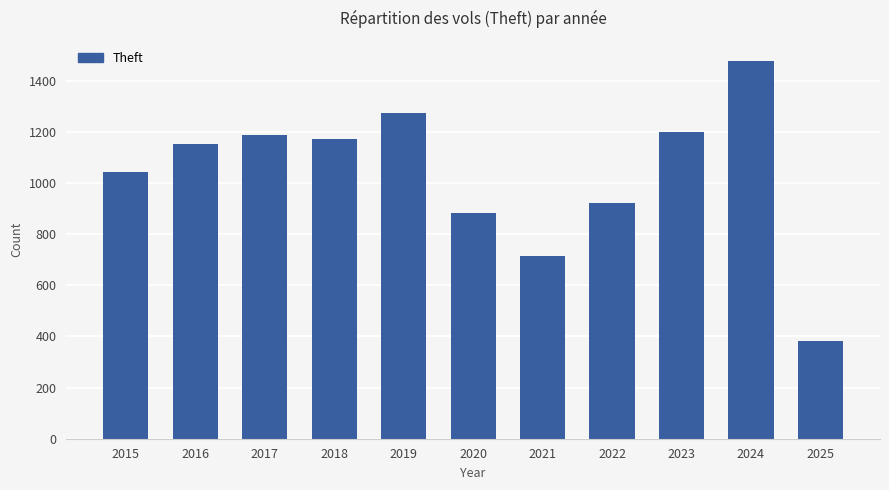

Reading left to right, transcribe all the data shown in this chart.

2015=1041	2016=1151	2017=1188	2018=1170	2019=1272	2020=884	2021=716	2022=920	2023=1198	2024=1476	2025=383